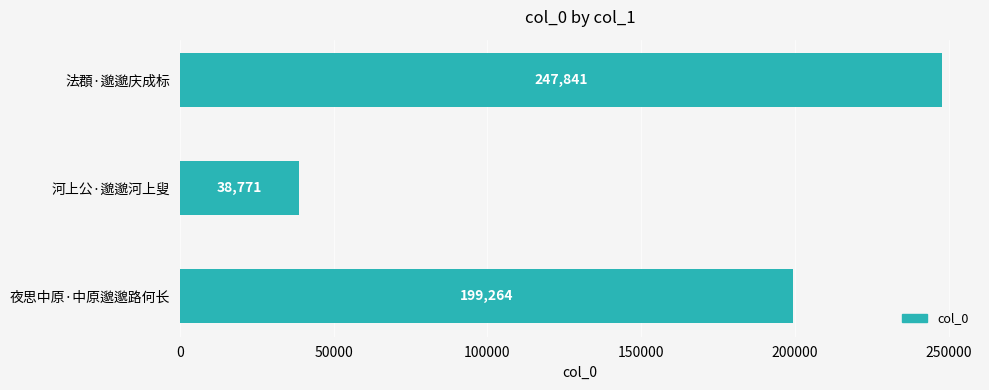

Which label corresponds to the smallest value in the chart?

河上公·邈邈河上叟